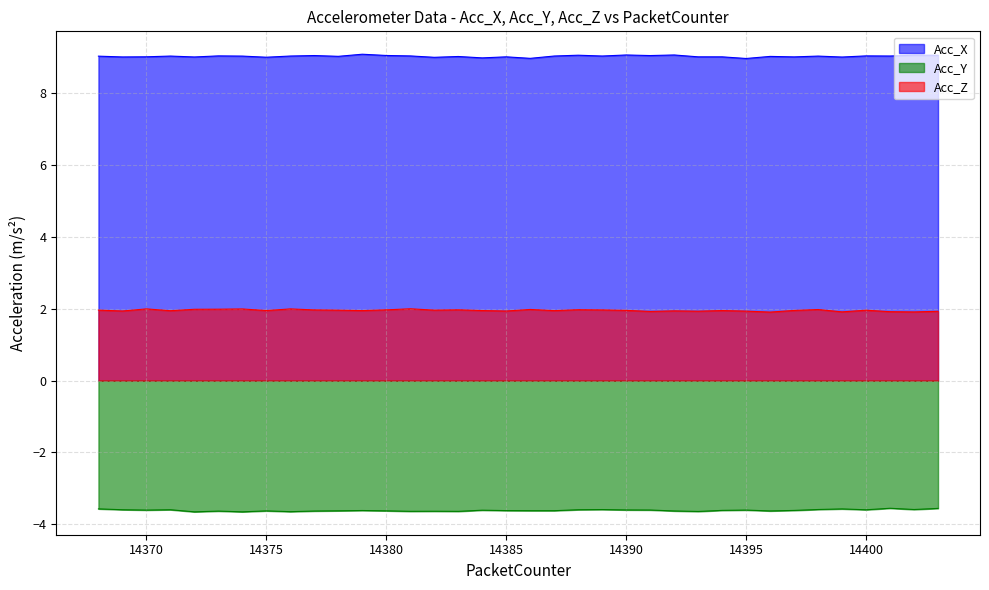

What is the difference between the maximum and minimum values in the Acc_Y series?

0.1